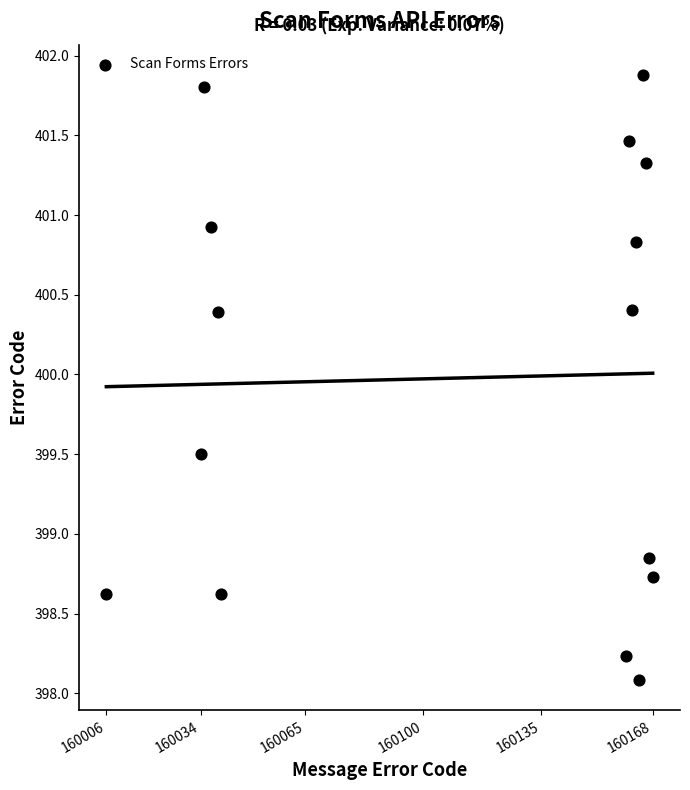

What is the range of X values (max minus min)?

162.0